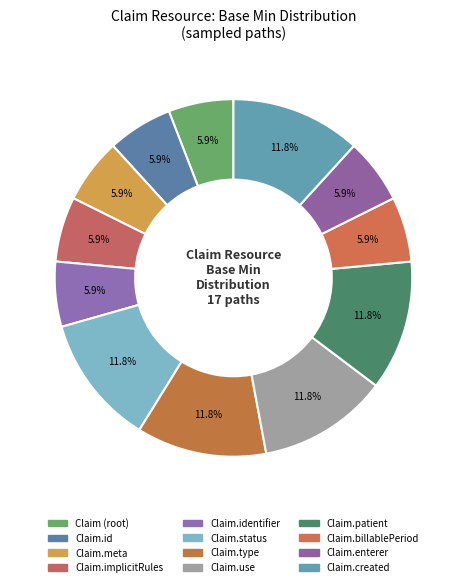

Count the number of slices in the pie.

12